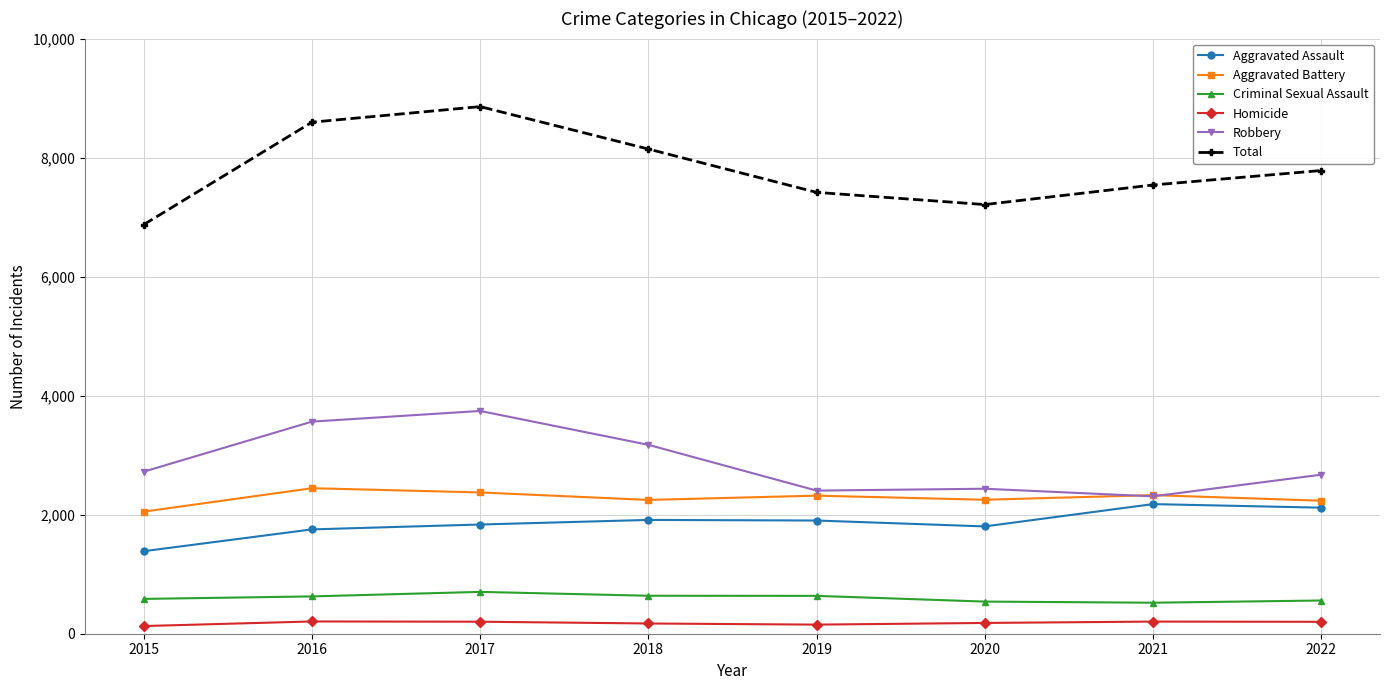

At which label does Aggravated Assault reach its minimum?

2015